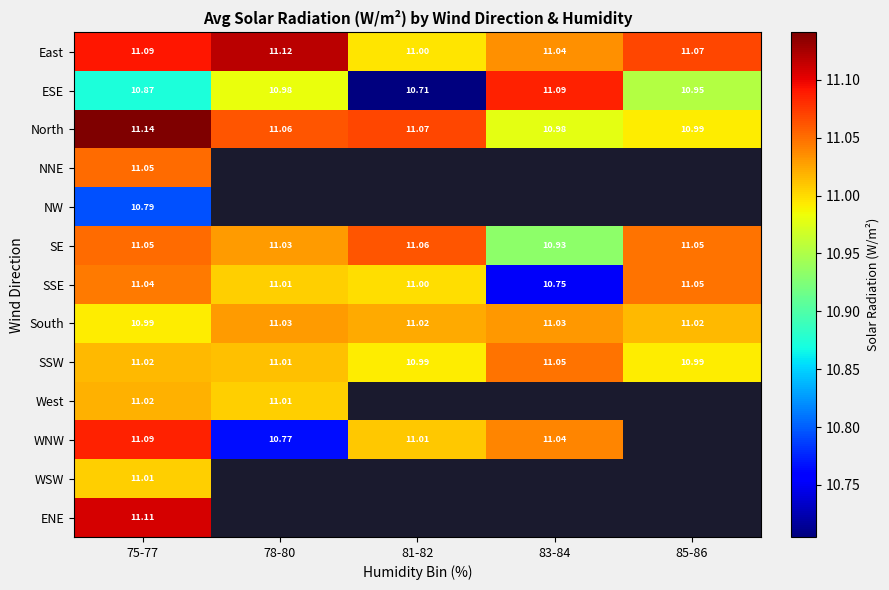

How many series are shown in this chart?

13